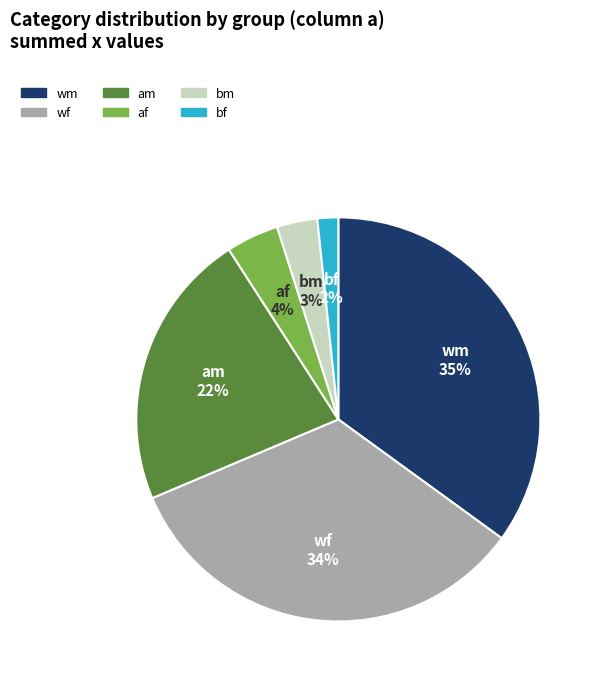

Is there a majority slice in this chart?

No